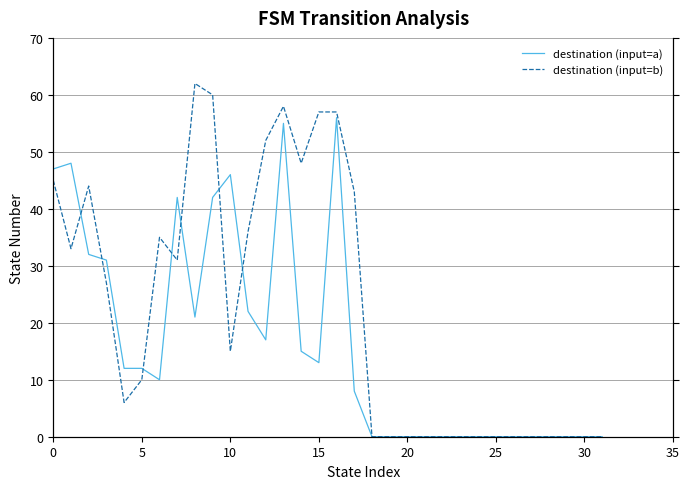

What are all the series names shown in the legend?

destination (input=a), destination (input=b)